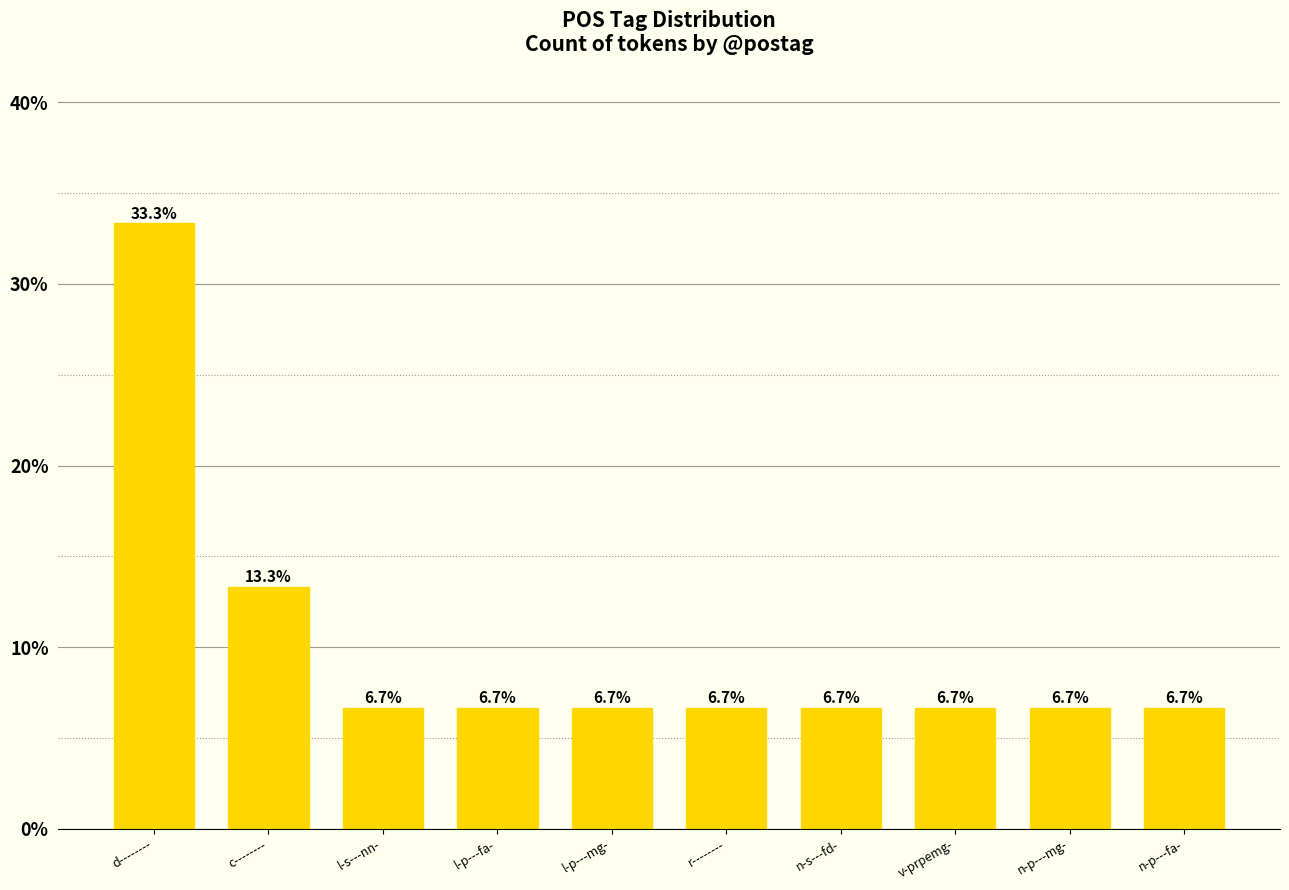

What is the greatest value displayed?

33.3